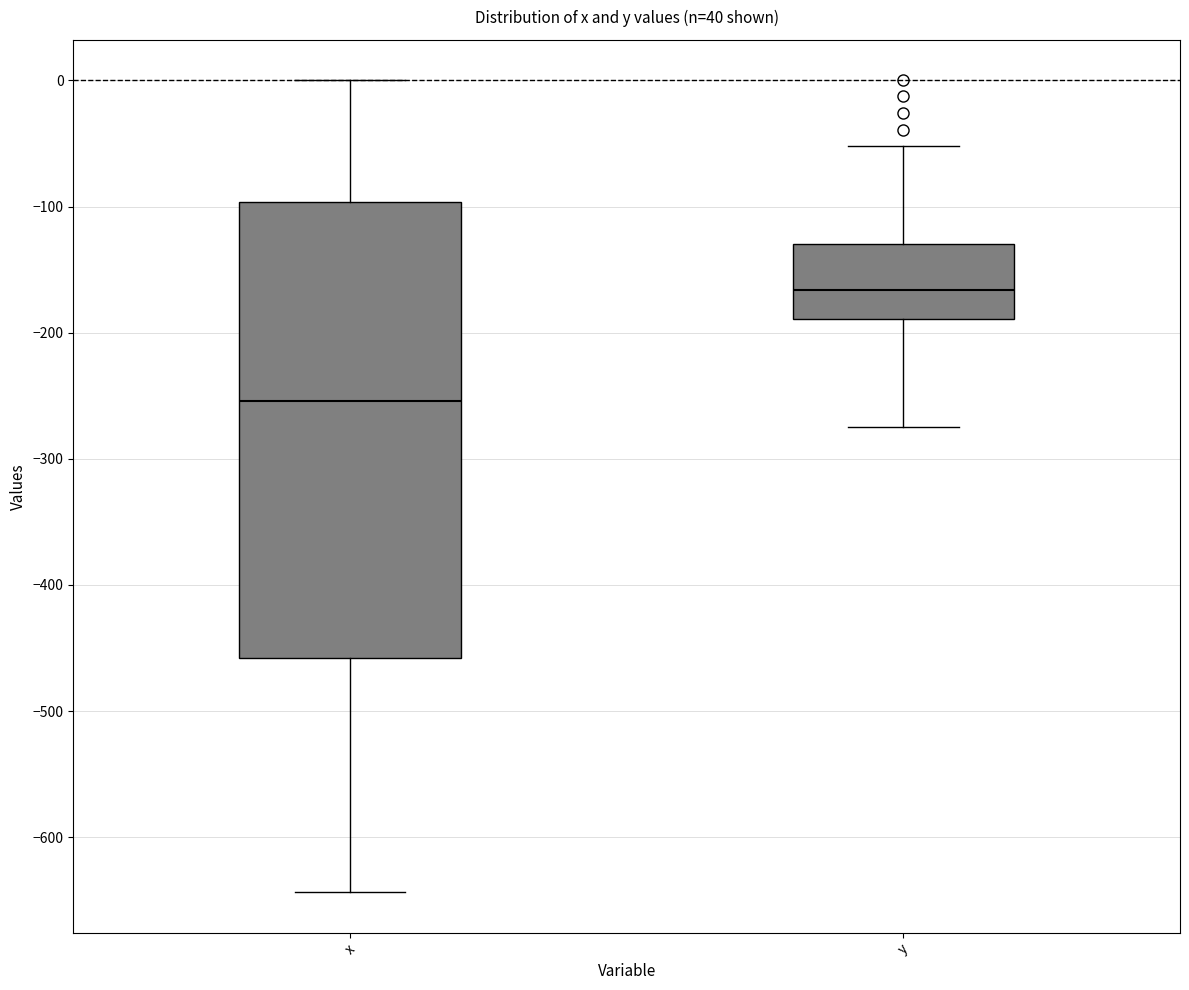

Reading left to right, transcribe this box plot: for each box, give where its median line is, the range the box spans, and where its two whiskers end, as read against the y-axis. The values are not printed on the chart, so give them approximately, as read against the axis.

x: median -250, box -460 to -100, whiskers -640 to 0
y: median -170, box -190 to -130, whiskers -270 to -50